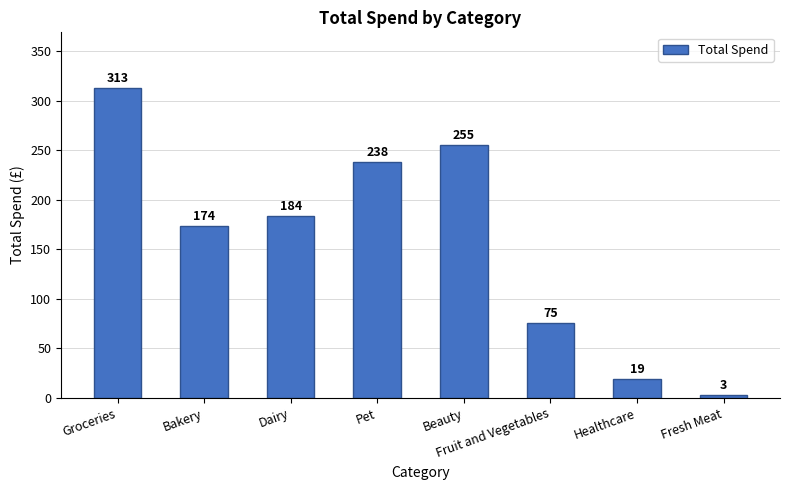

Count the number of data series in this chart.

1